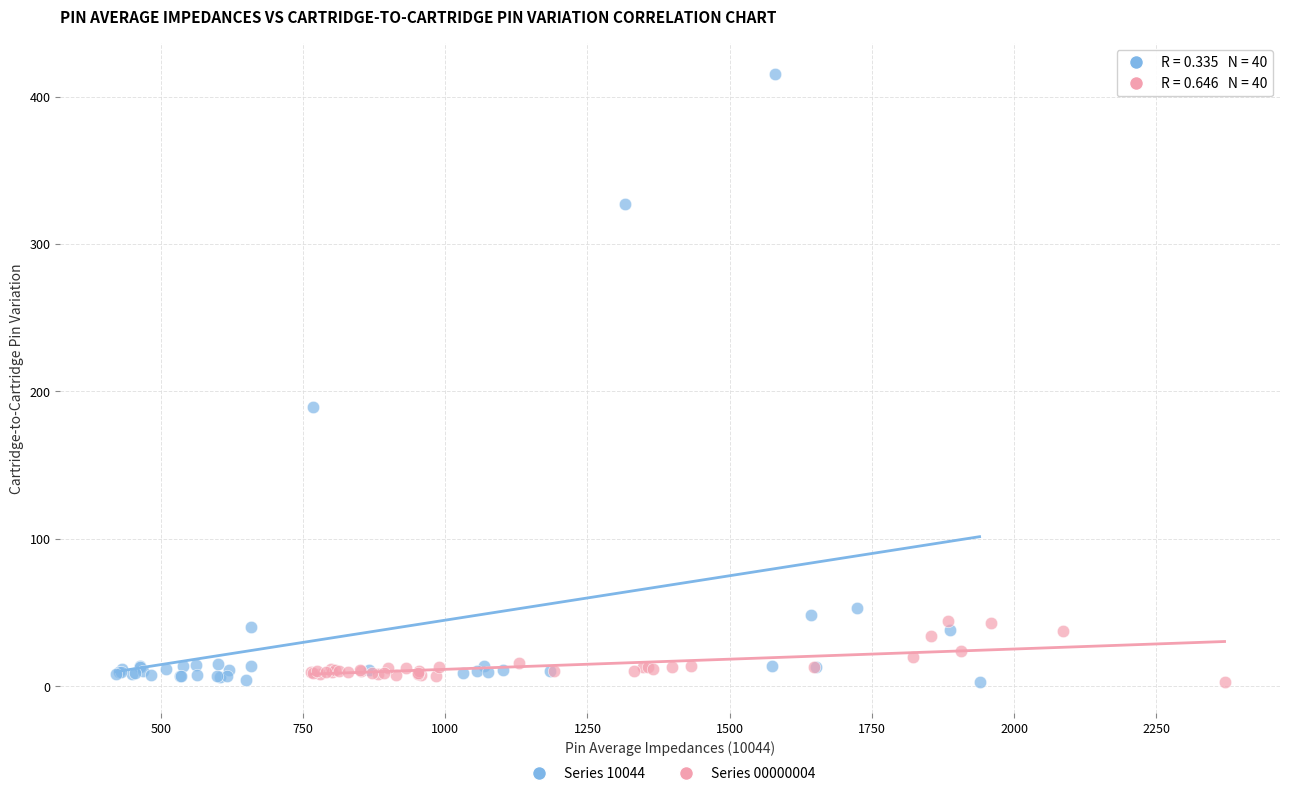

Which series reaches the maximum Y coordinate?

Series 10044